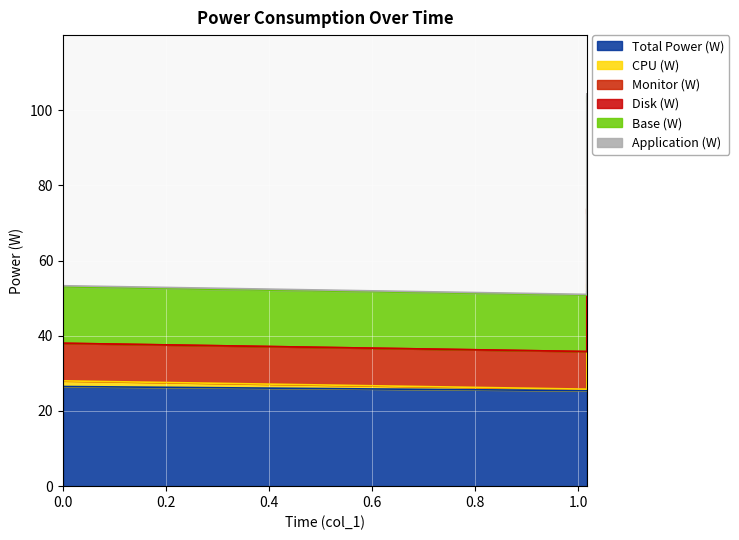

At which category does the chart reach its minimum across all series?

1.017